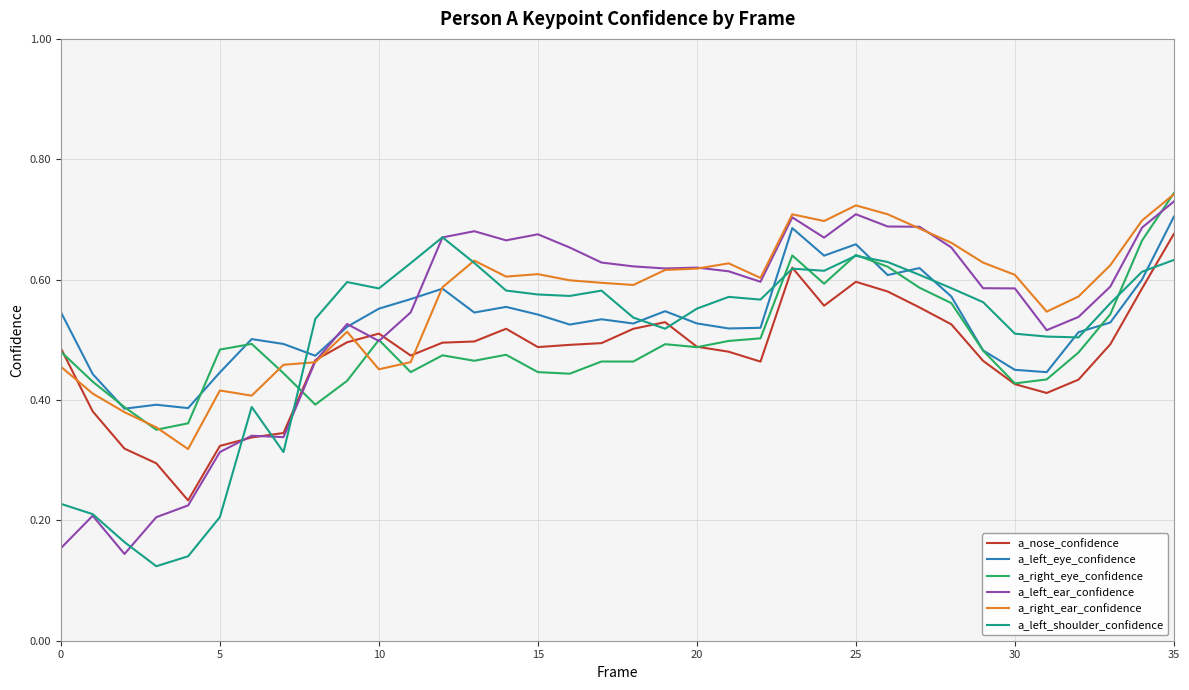

Is it true that a_right_eye_confidence equals 0.5 at 35?

False